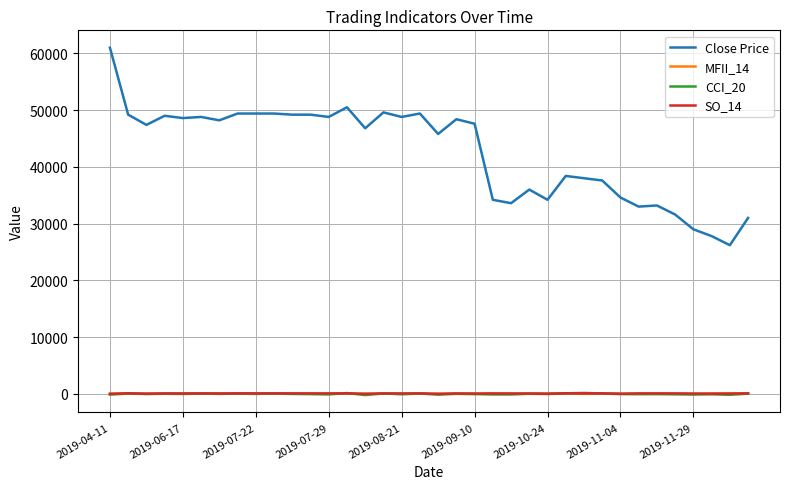

True or false: SO_14 and Close Price cross at least once.

False